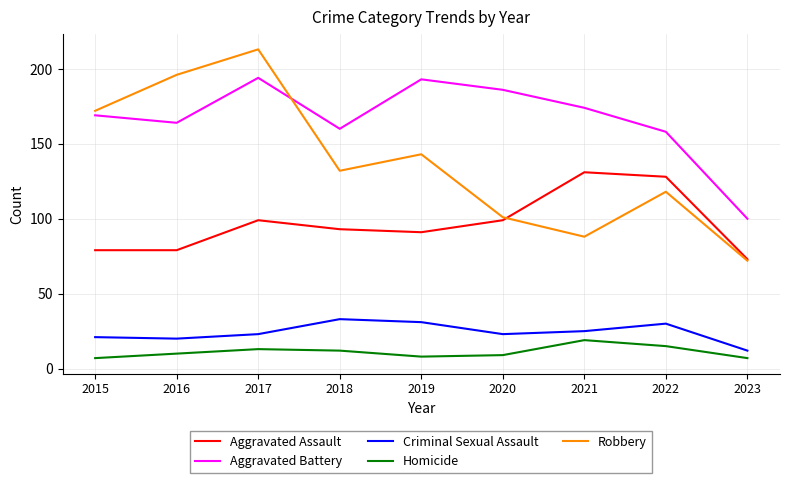

Is the value of Aggravated Assault at 2016 greater than the value of Homicide at 2022?

Yes